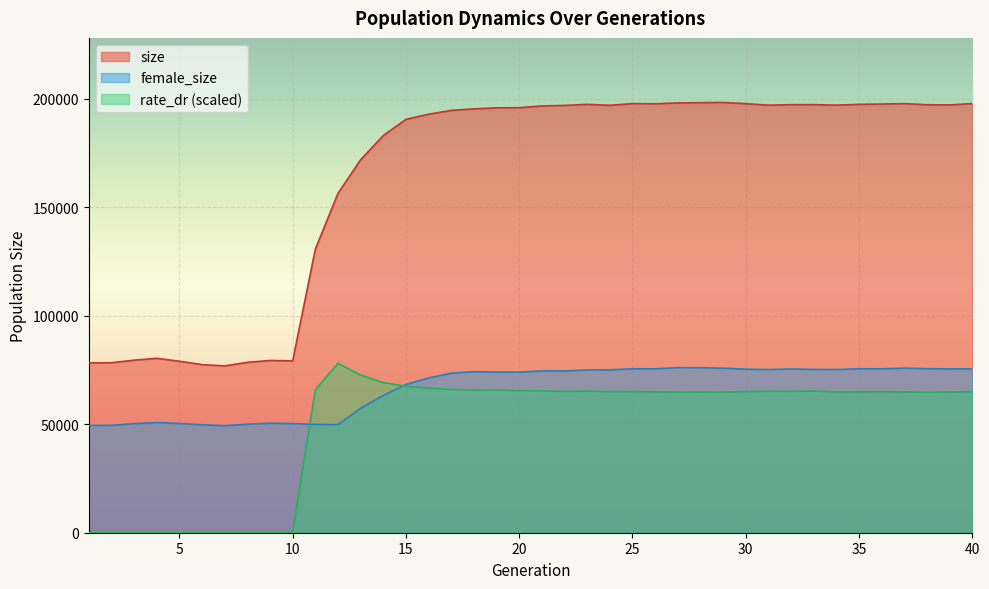

What is the difference between the female_size values at 15 and 21?

6250.0